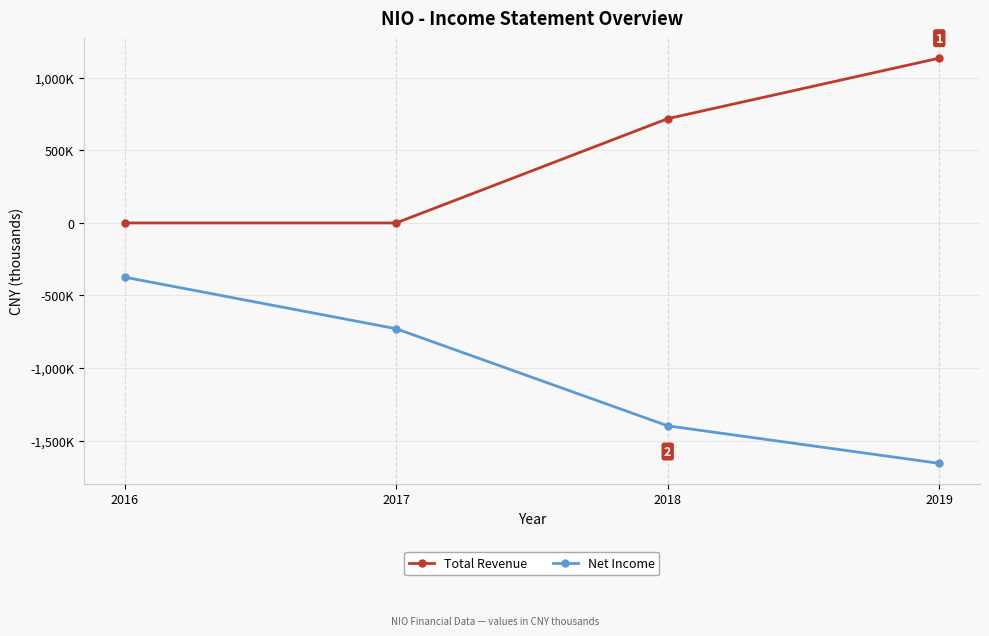

What are all the series names shown in the legend?

Total Revenue, Net Income